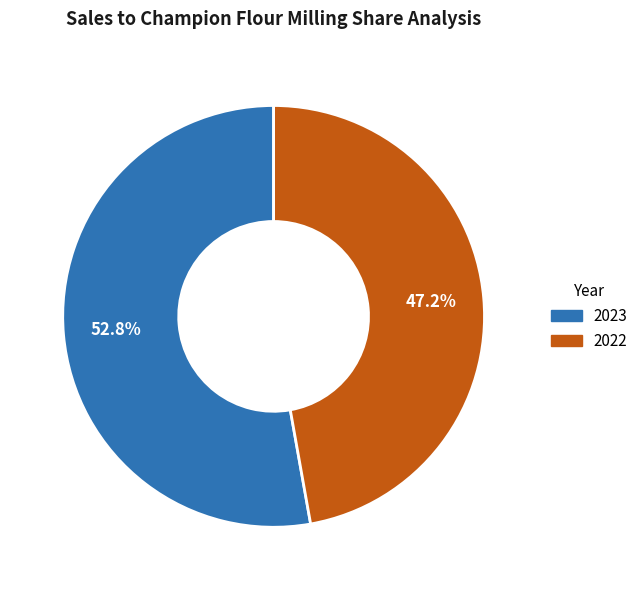

Between 2022 and 2023, which is larger?

2023